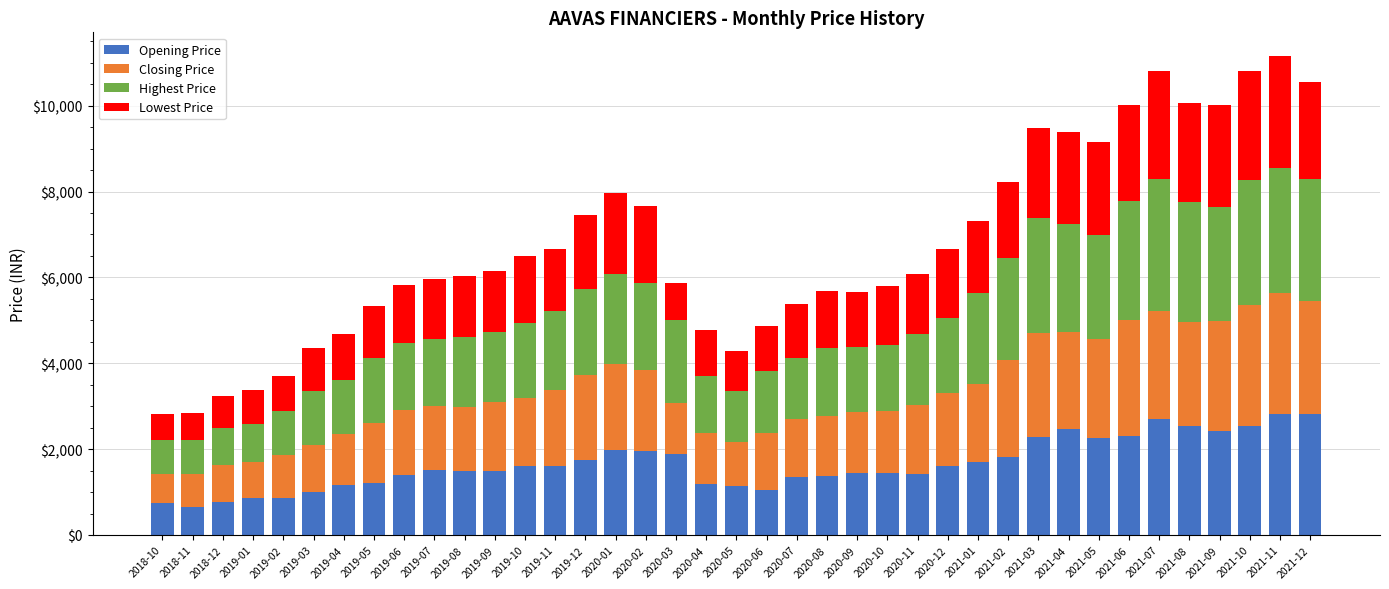

Does the chart contain any negative values?

No